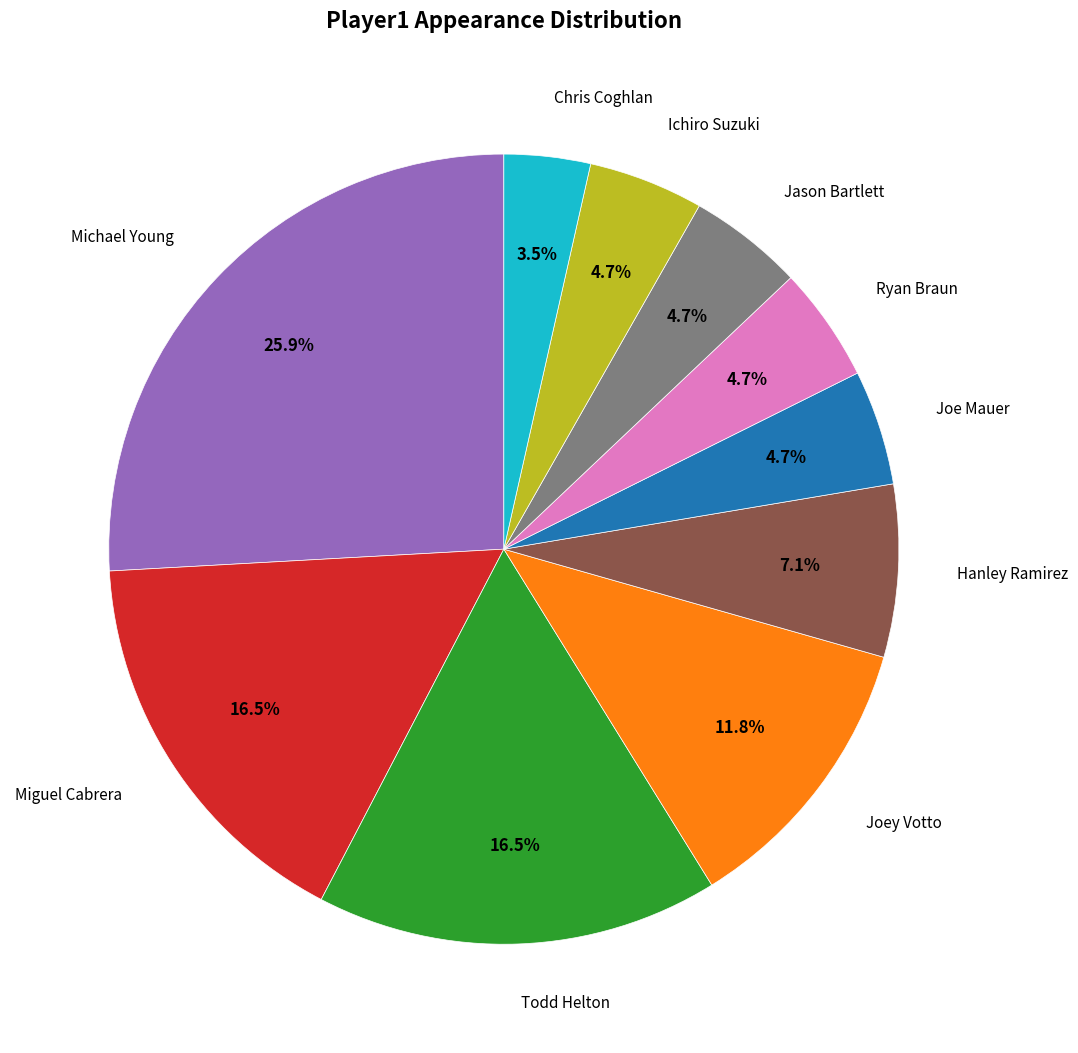

Is there any slice that represents more than half of the pie?

No